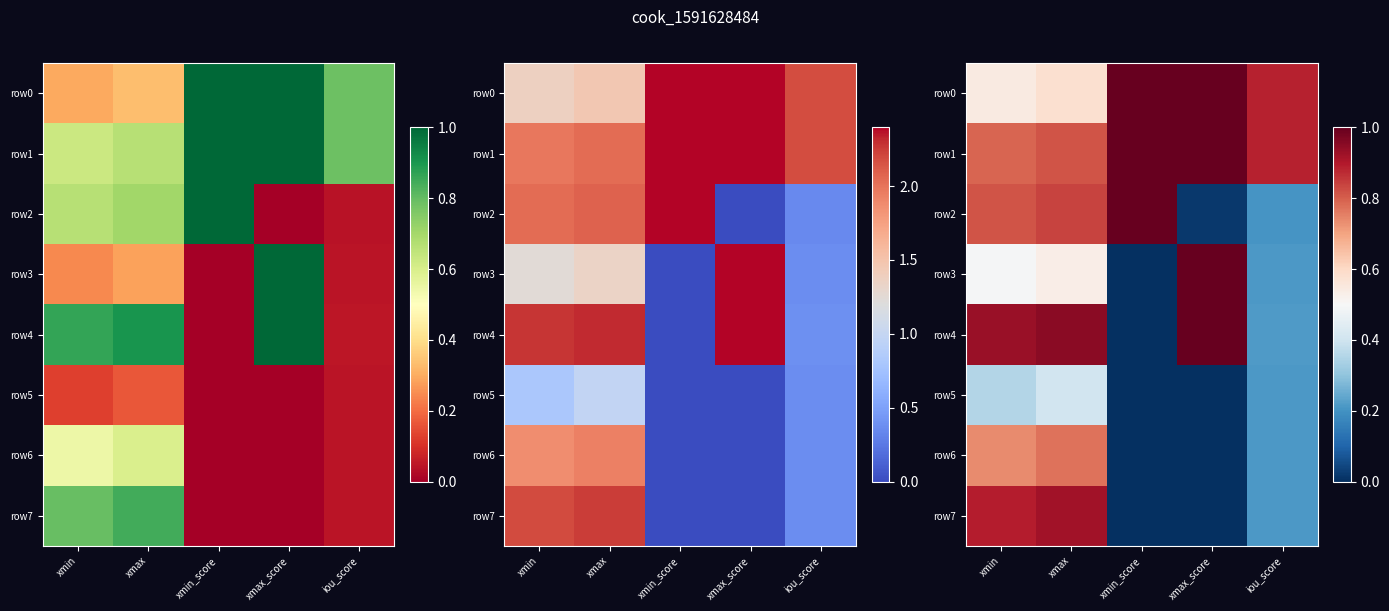

At which category is the sum across all series the highest?

xmax